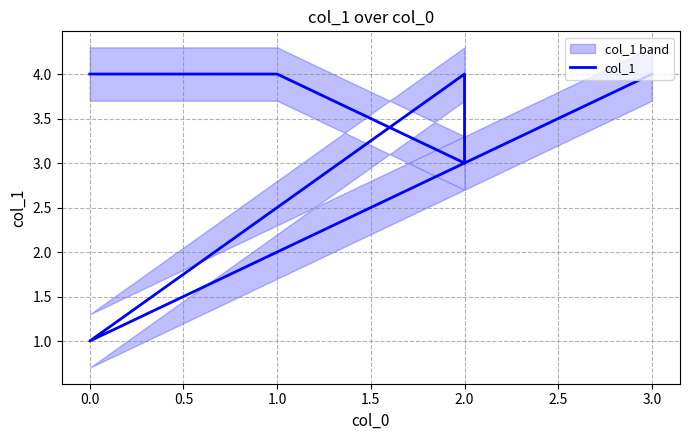

What is the change in value from 2.0 to 0.0?

-2